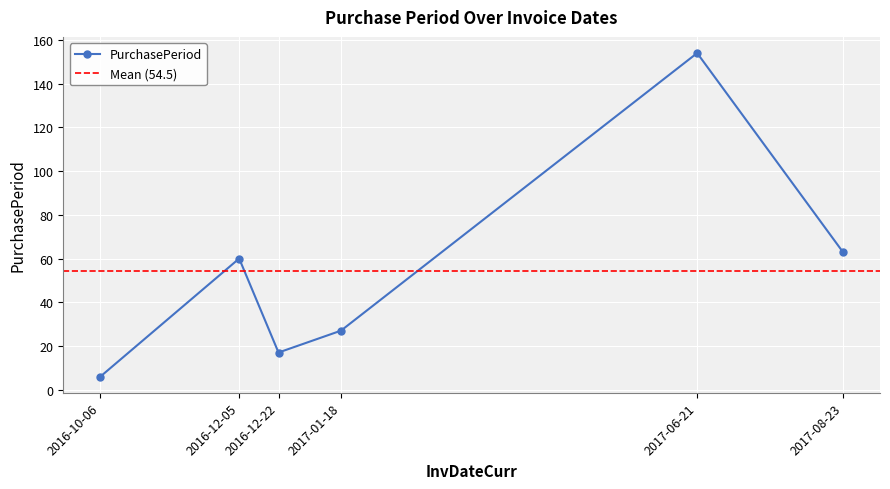

Reading left to right, transcribe all the data shown in this chart.

6	60	17	27	154	63